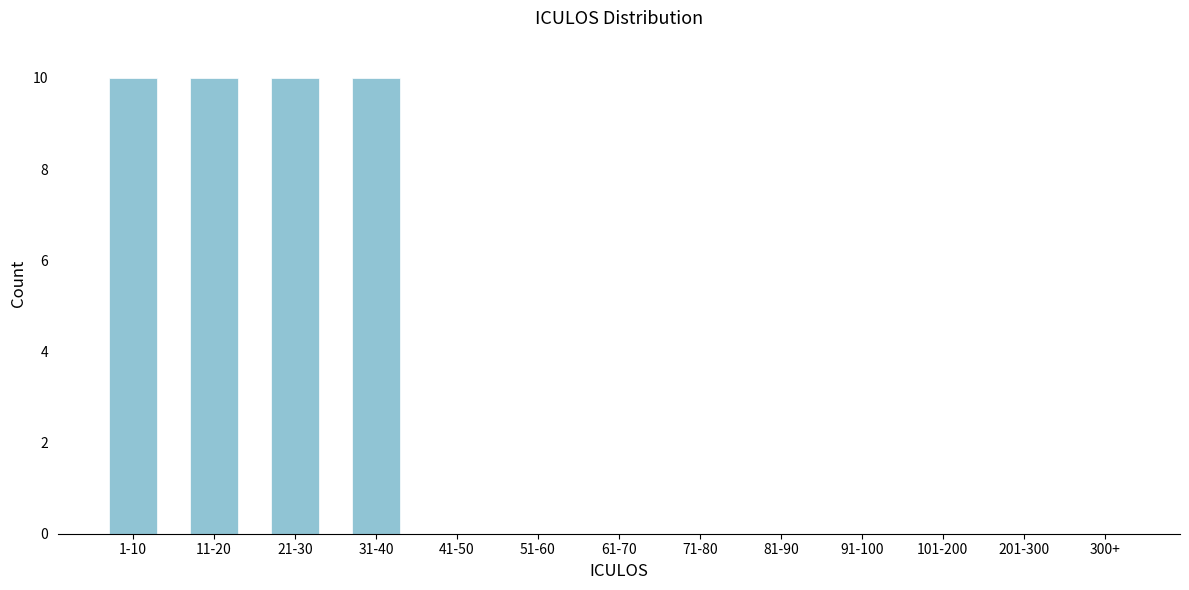

Reading left to right, transcribe all the data shown in this chart.

1-10=10	11-20=10	21-30=10	31-40=10	41-50=0	51-60=0	61-70=0	71-80=0	81-90=0	91-100=0	101-200=0	201-300=0	300+=0